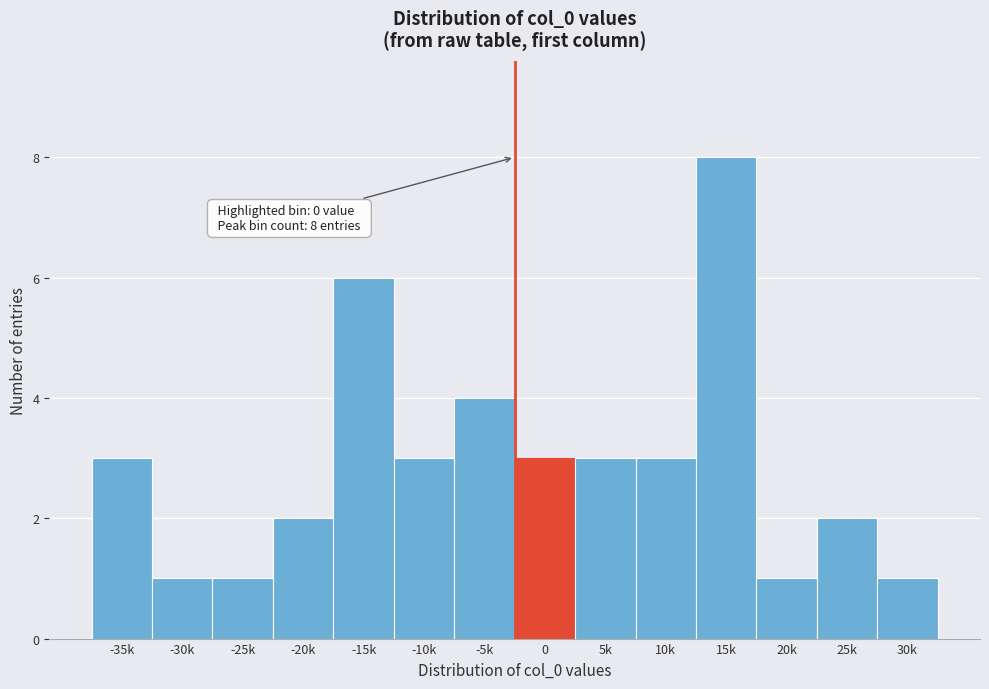

Reading left to right, what are all the values shown in this chart?

3	1	1	2	6	3	4	3	3	3	8	1	2	1